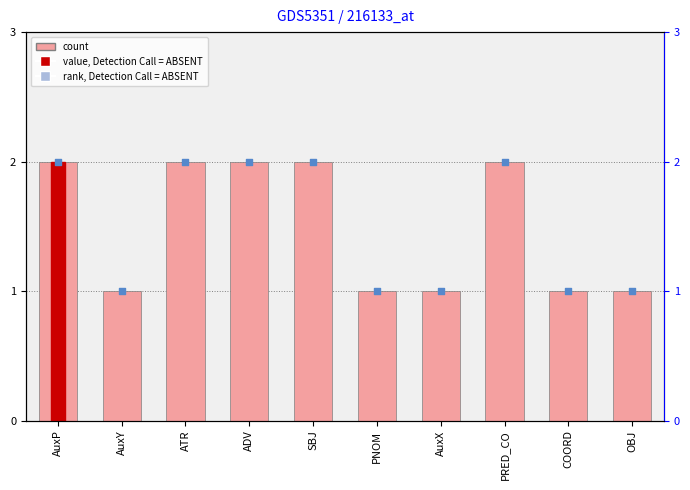

What is the total value across all series at SBJ?

4